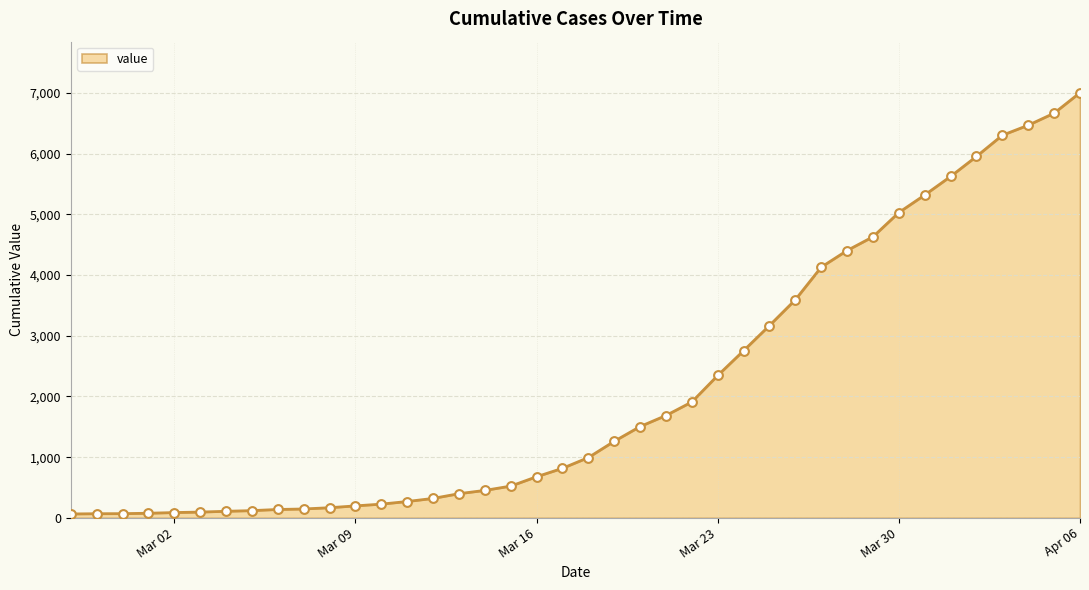

What is the difference between the maximum and minimum values?

6940